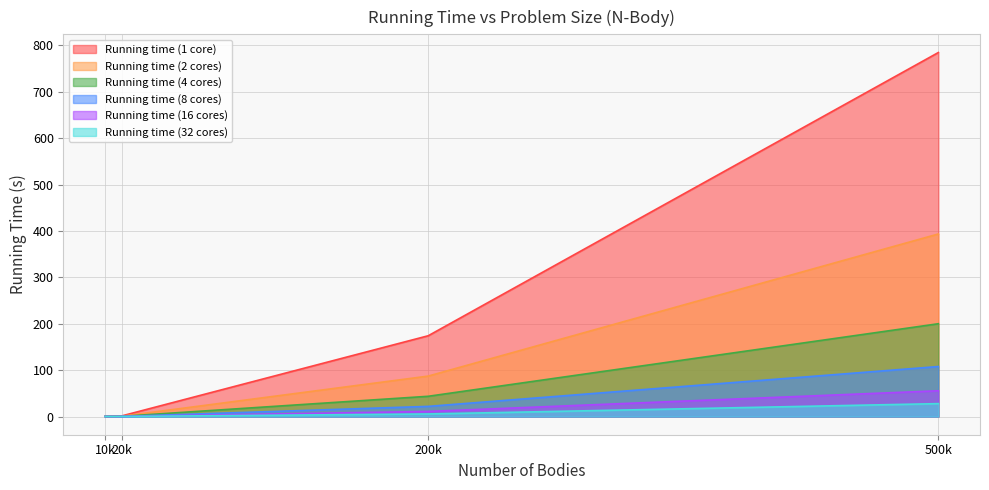

What is the label of the 1st point from the left?

10k